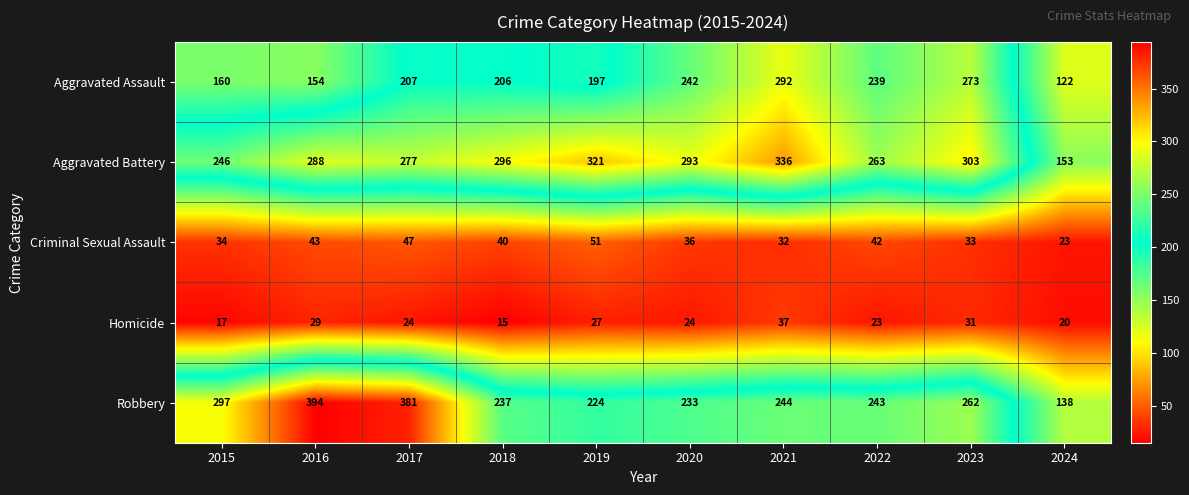

What is the spread (max minus min) of values at 2018?

281